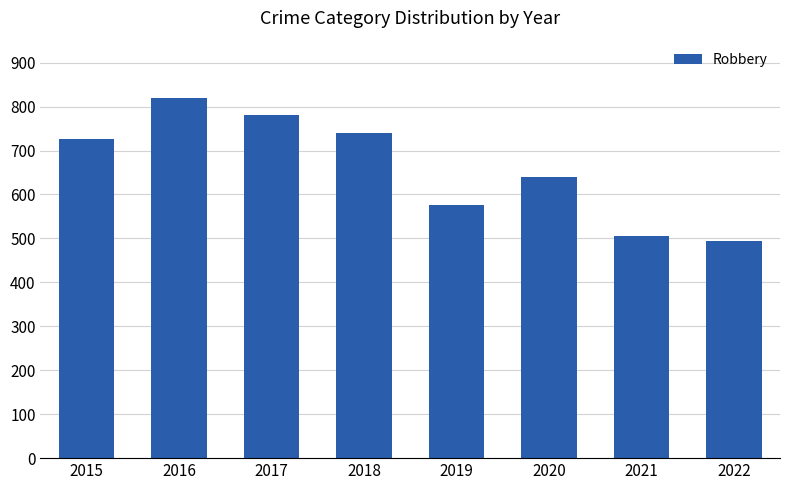

Does the chart contain stacked bars?

No